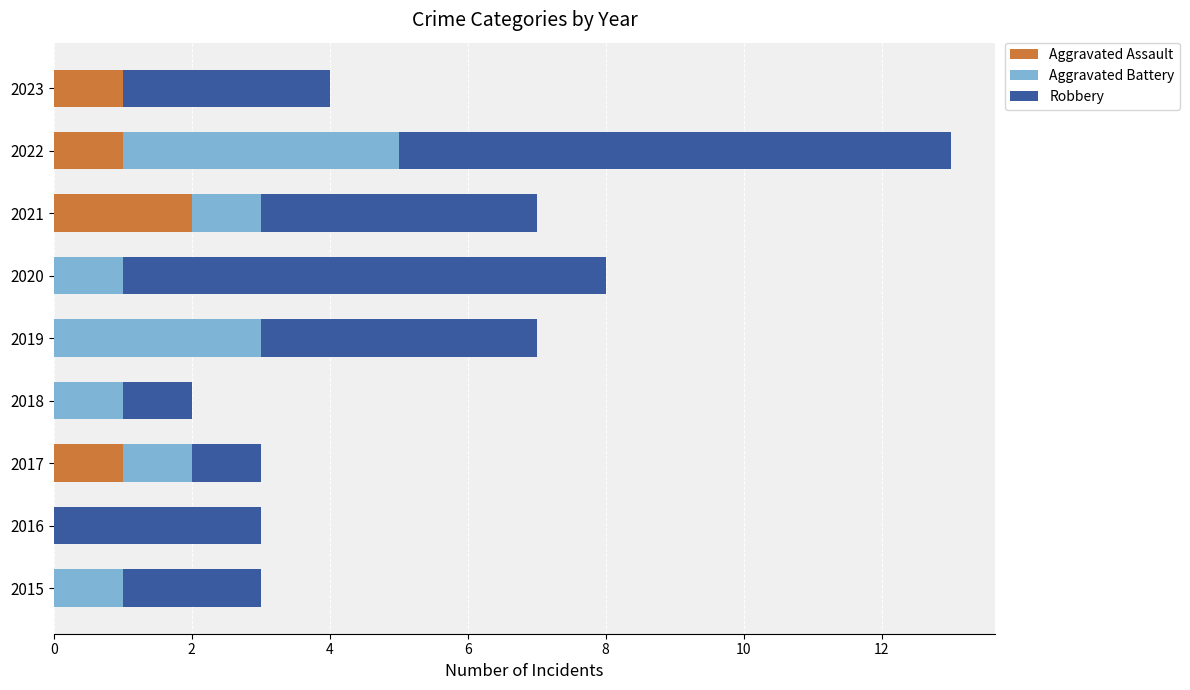

At which label does Aggravated Assault reach its peak?

2021